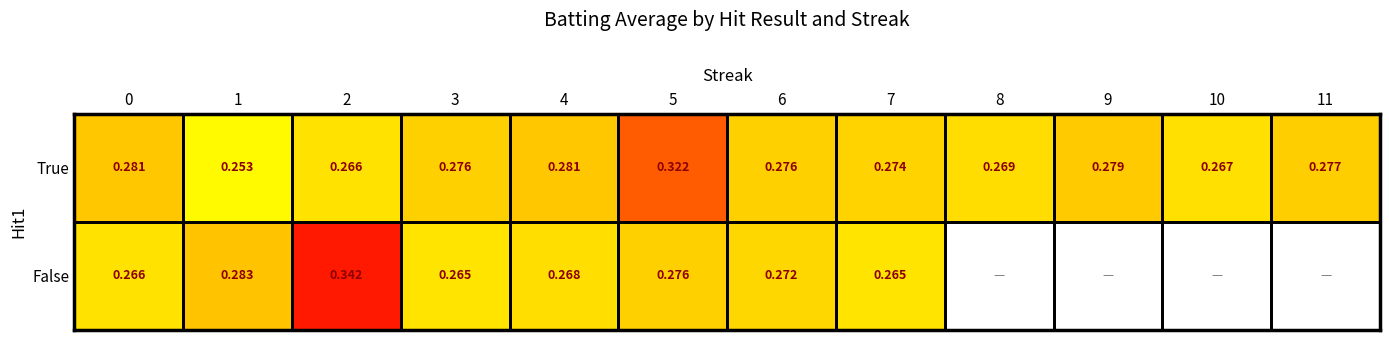

Between 1 and 4, which series saw the biggest shift?

True